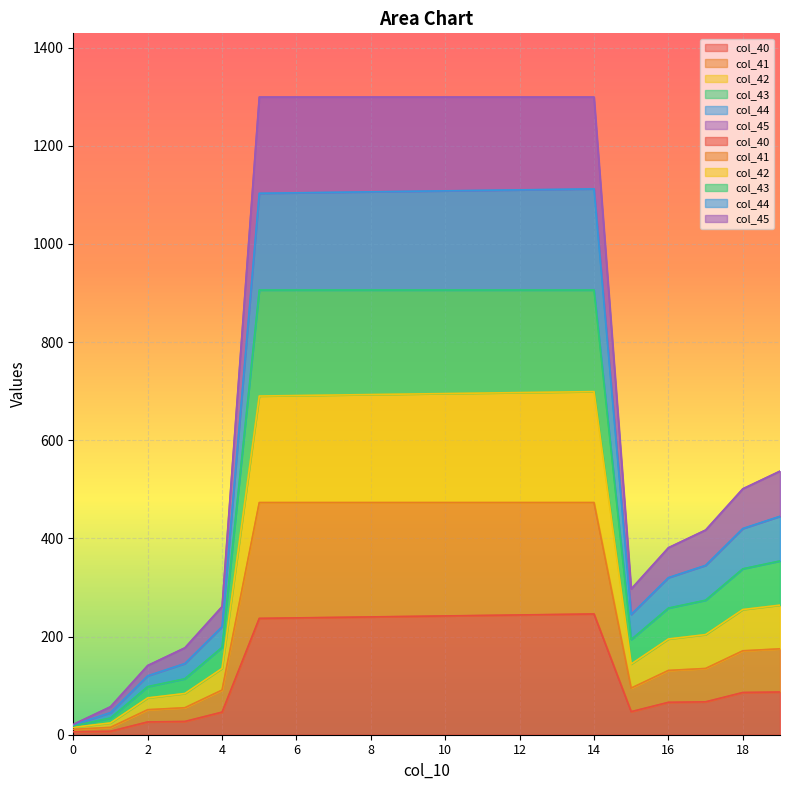

How many data points does each series have?

20